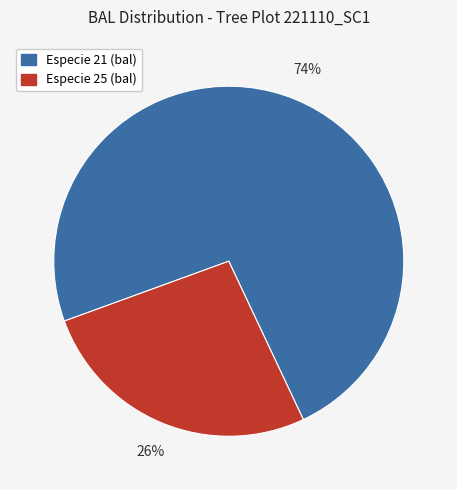

The Especie 21 (bal) slice represents 74% of the pie. True or false?

True